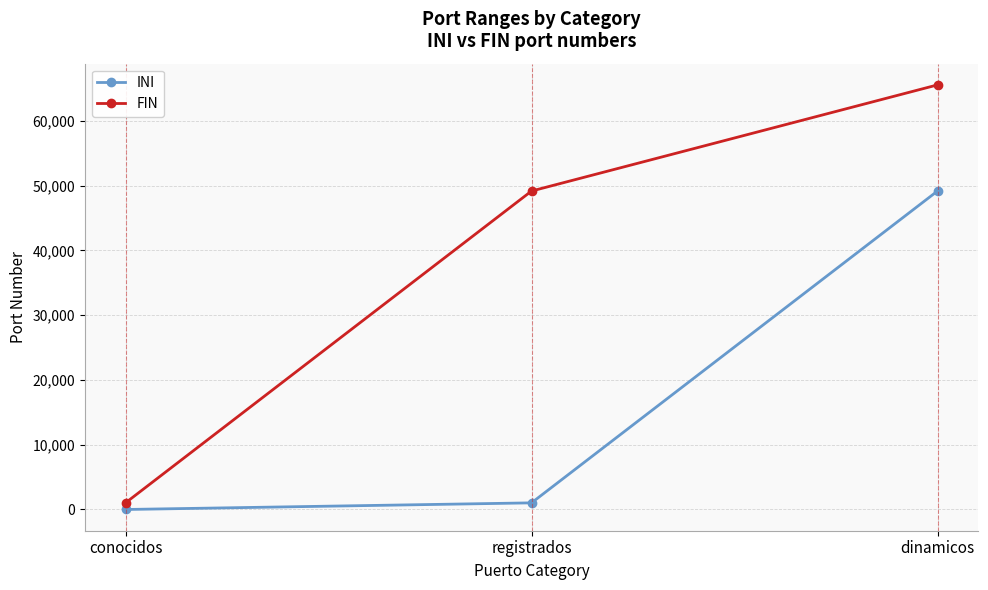

The INI series shows 0 at conocidos. True or false?

True